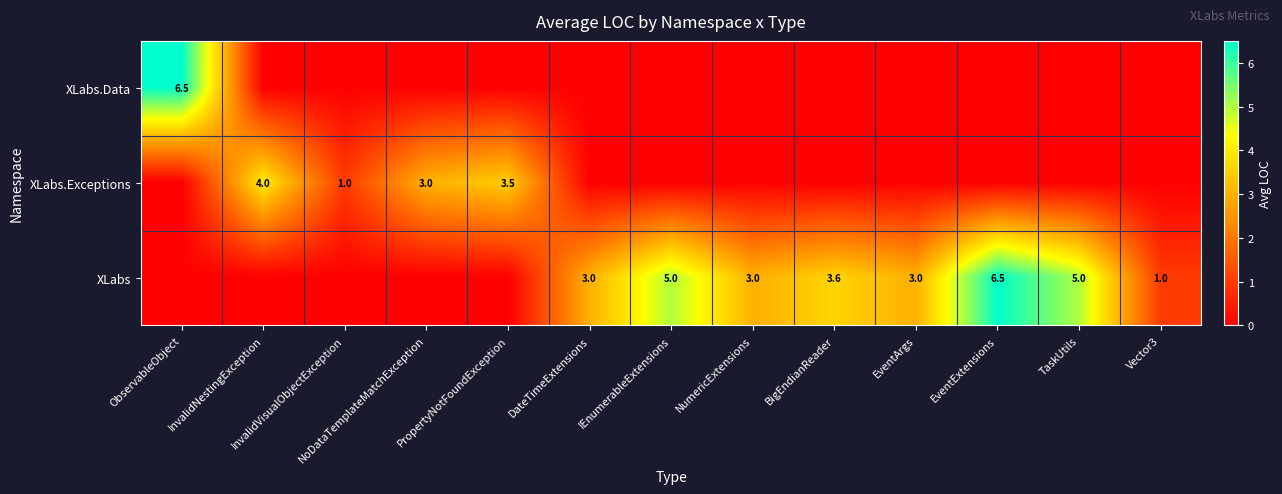

The value of XLabs at EventArgs is 4.8. True or false?

False